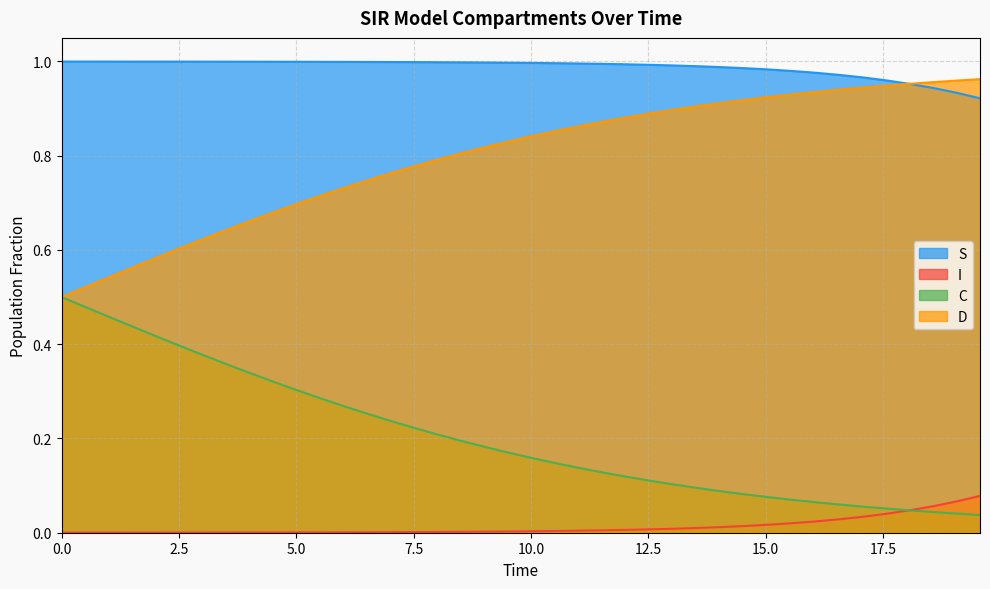

Rank the series by their average value, from highest to lowest.

S, D, C, I